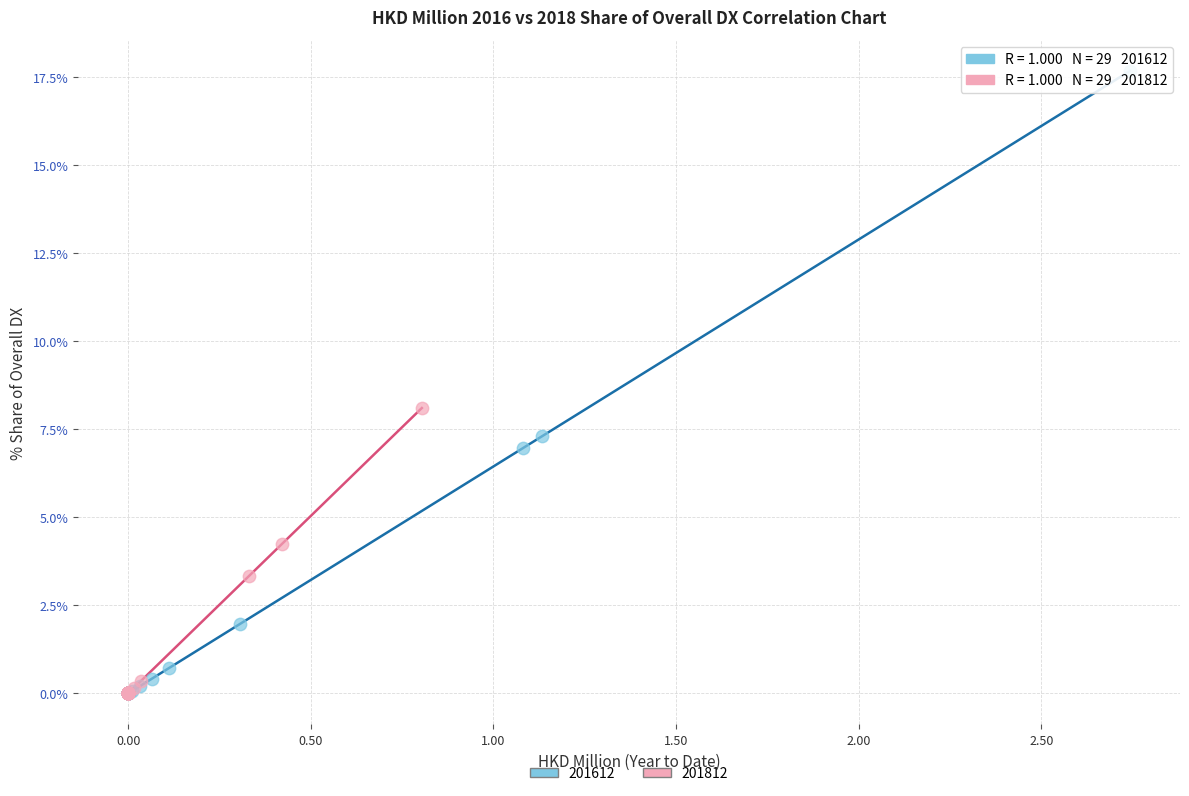

Which series reaches the maximum Y coordinate?

201612